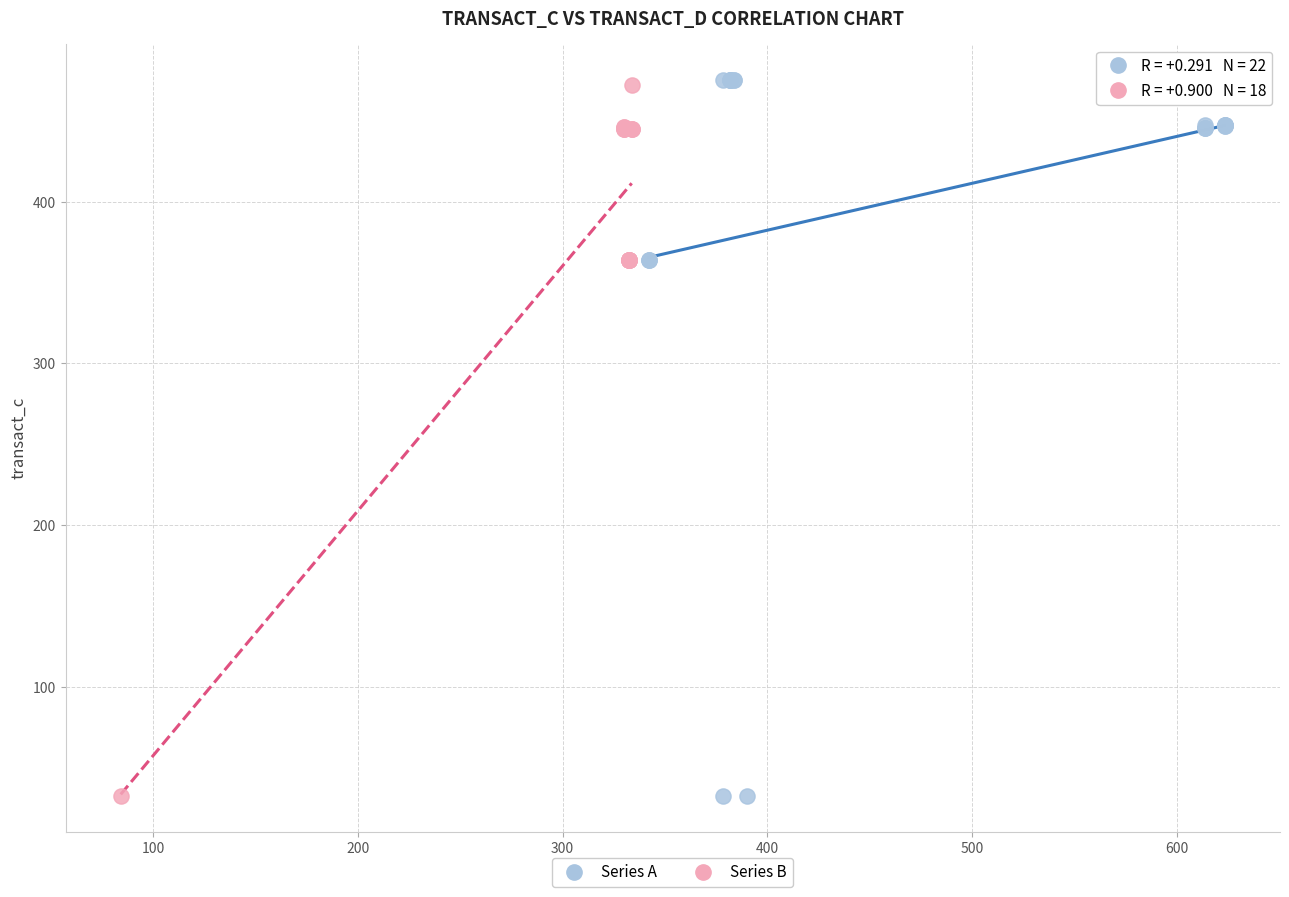

Which series has the widest spread of Y values?

Series A